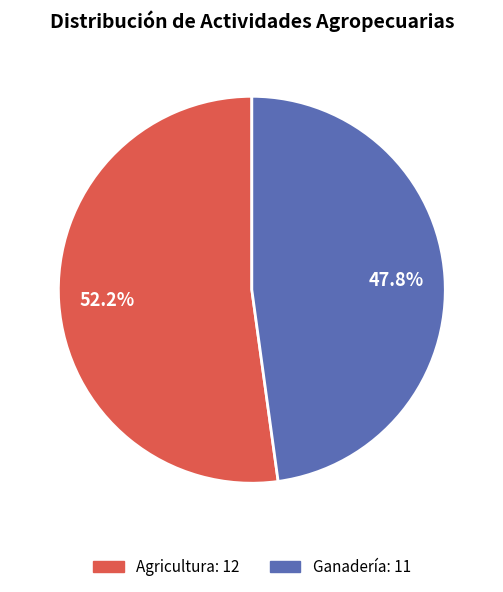

Does Agricultura represent more than half of the total?

Yes